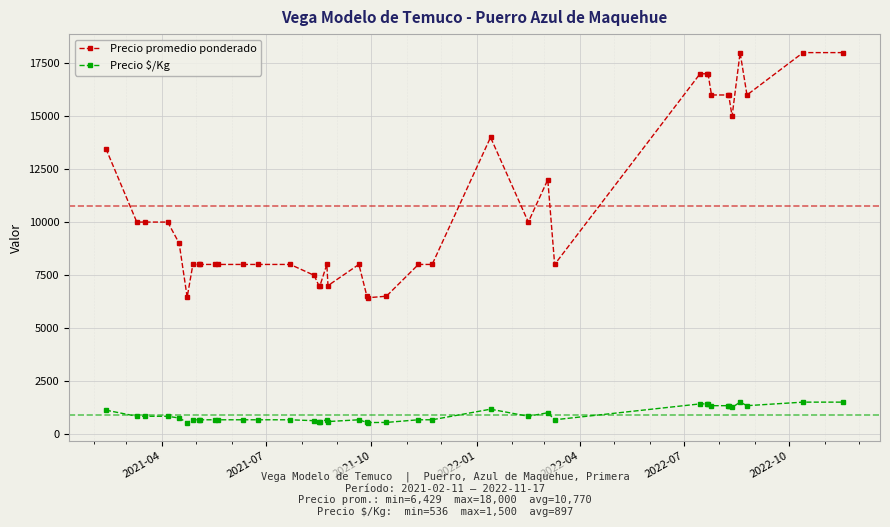

Is this an area chart (filled region under the line)?

No